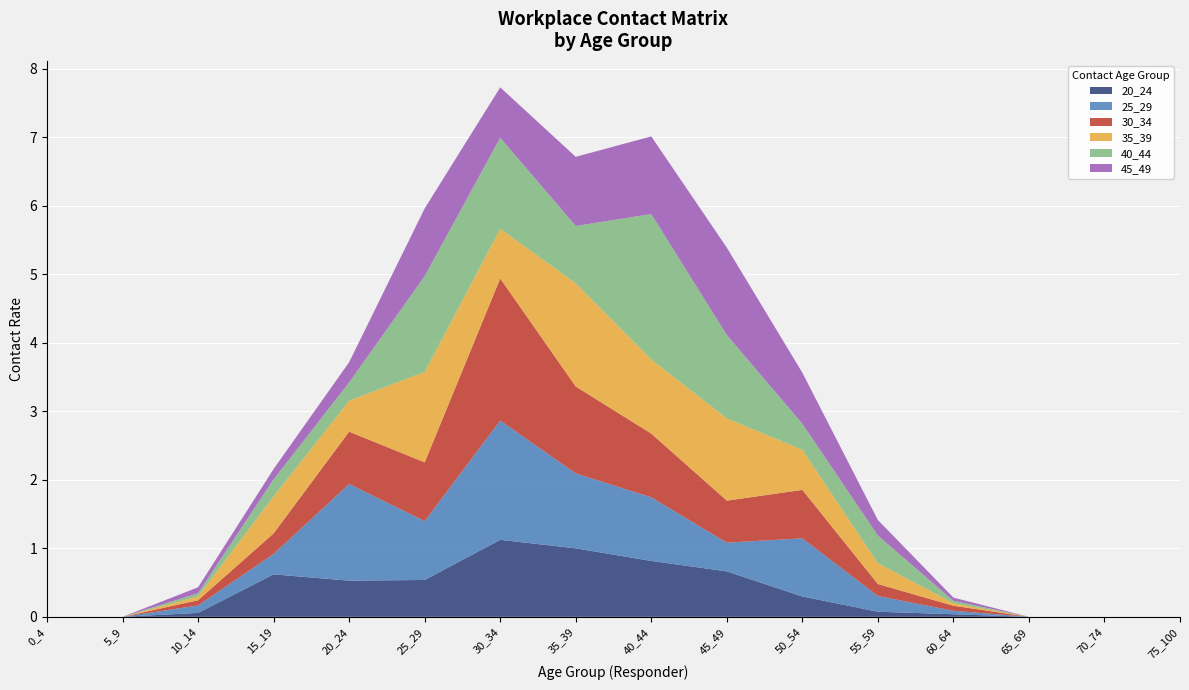

Reading left to right, transcribe all the data shown in this chart.

20_24: 0_4=0.0	5_9=0.0	10_14=0.1	15_19=0.6	20_24=0.5	25_29=0.5	30_34=1.1	35_39=1.0	40_44=0.8	45_49=0.7	50_54=0.3	55_59=0.1	60_64=0.0	65_69=0.0	70_74=0.0	75_100=0.0
25_29: 0_4=0.0	5_9=0.0	10_14=0.1	15_19=0.3	20_24=1.4	25_29=0.9	30_34=1.7	35_39=1.1	40_44=0.9	45_49=0.4	50_54=0.8	55_59=0.2	60_64=0.1	65_69=0.0	70_74=0.0	75_100=0.0
30_34: 0_4=0.0	5_9=0.0	10_14=0.1	15_19=0.3	20_24=0.8	25_29=0.9	30_34=2.1	35_39=1.3	40_44=0.9	45_49=0.6	50_54=0.7	55_59=0.2	60_64=0.1	65_69=0.0	70_74=0.0	75_100=0.0
35_39: 0_4=0.0	5_9=0.0	10_14=0.1	15_19=0.5	20_24=0.5	25_29=1.3	30_34=0.7	35_39=1.5	40_44=1.1	45_49=1.2	50_54=0.6	55_59=0.3	60_64=0.0	65_69=0.0	70_74=0.0	75_100=0.0
40_44: 0_4=0.0	5_9=0.0	10_14=0.0	15_19=0.2	20_24=0.3	25_29=1.4	30_34=1.3	35_39=0.8	40_44=2.1	45_49=1.2	50_54=0.4	55_59=0.4	60_64=0.0	65_69=0.0	70_74=0.0	75_100=0.0
45_49: 0_4=0.0	5_9=0.0	10_14=0.1	15_19=0.2	20_24=0.3	25_29=1.0	30_34=0.7	35_39=1.0	40_44=1.1	45_49=1.3	50_54=0.7	55_59=0.2	60_64=0.0	65_69=0.0	70_74=0.0	75_100=0.0